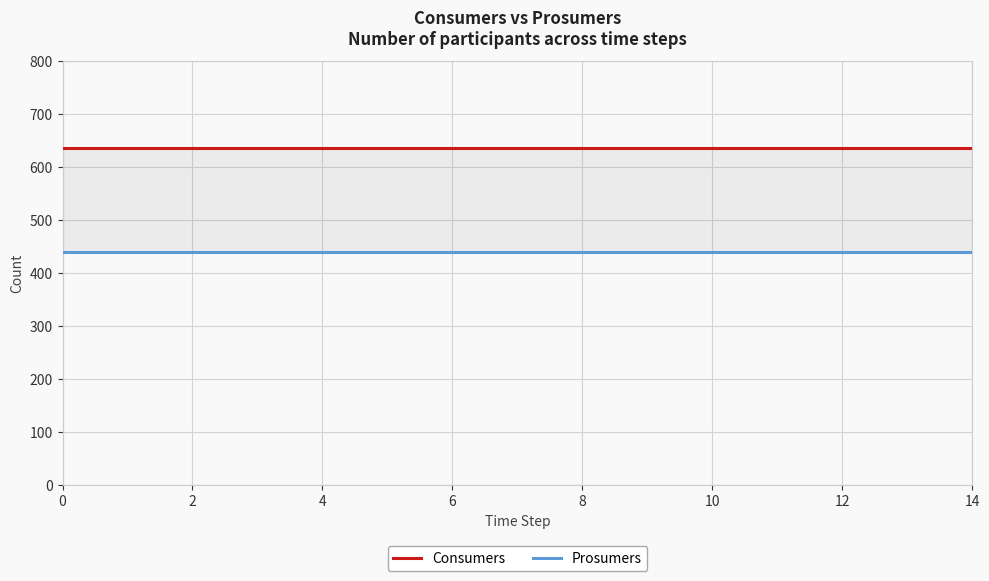

True or false: Consumers and Prosumers intersect in this chart.

False